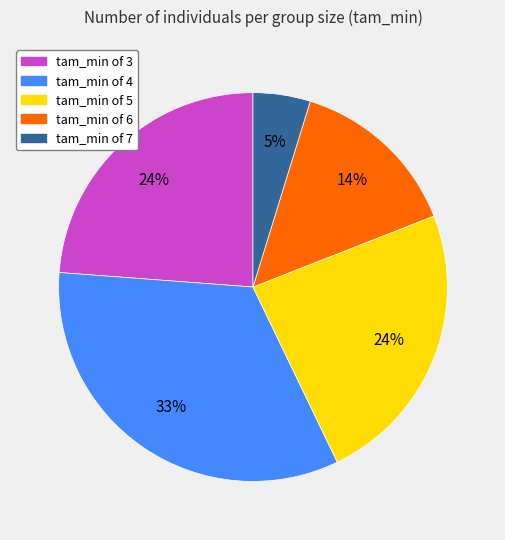

Is there a majority slice in this chart?

No